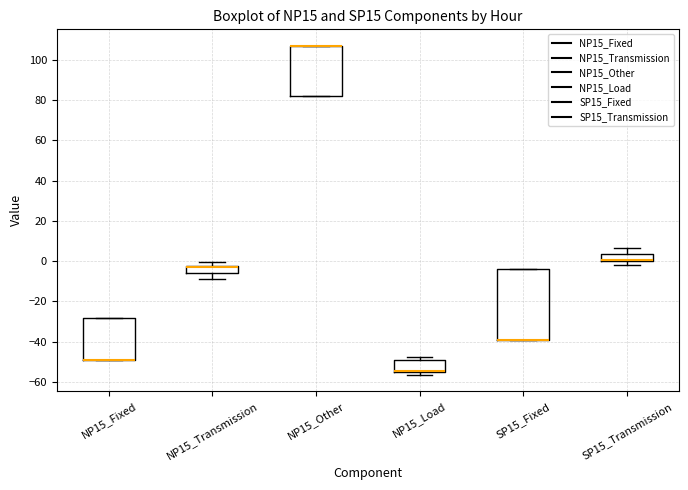

Reading left to right, transcribe this box plot: for each box, give where its median line is, the range the box spans, and where its two whiskers end, as read against the y-axis. The values are not printed on the chart, so give them approximately, as read against the axis.

NP15_Fixed: median -48 (drawn on the box's lower edge), box -48 to -28, whiskers -48 to -28
NP15_Transmission: median -2 (drawn on the box's upper edge), box -6 to -2, whiskers -8 to 0
NP15_Other: median 108 (drawn on the box's upper edge), box 82 to 108, whiskers 82 to 108
NP15_Load: median -54, box -56 to -50, whiskers -56 (just below the box's lower edge) to -48
SP15_Fixed: median -38 (drawn on the box's lower edge), box -38 to -4, whiskers -38 to -4
SP15_Transmission: median 0 (drawn on the box's lower edge), box 0 to 4, whiskers -2 to 6